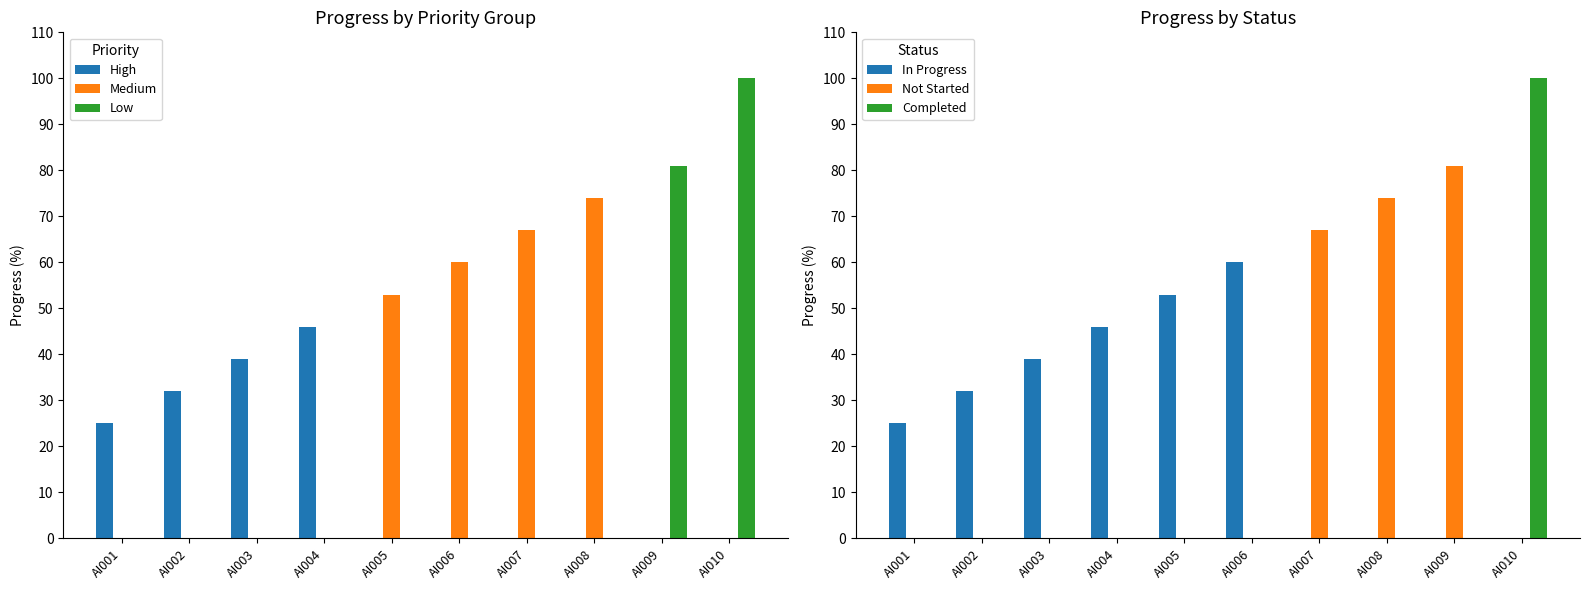

What is the difference between the values at AI010 and AI005?

47